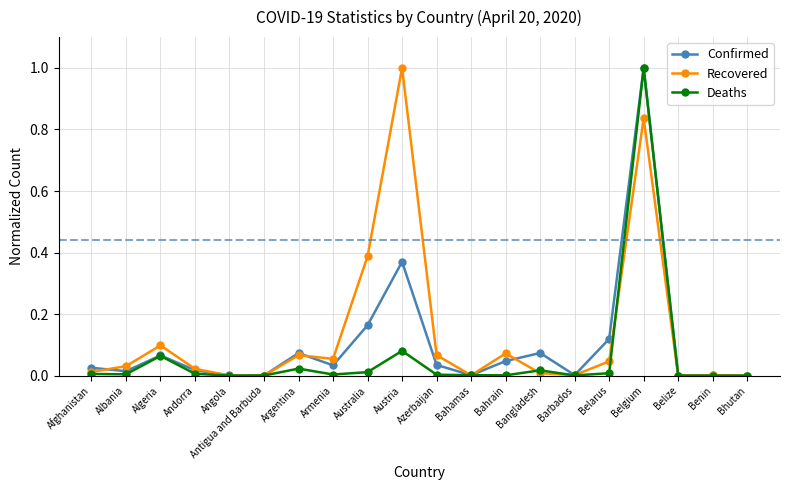

At which category is the sum across all series the highest?

Belgium